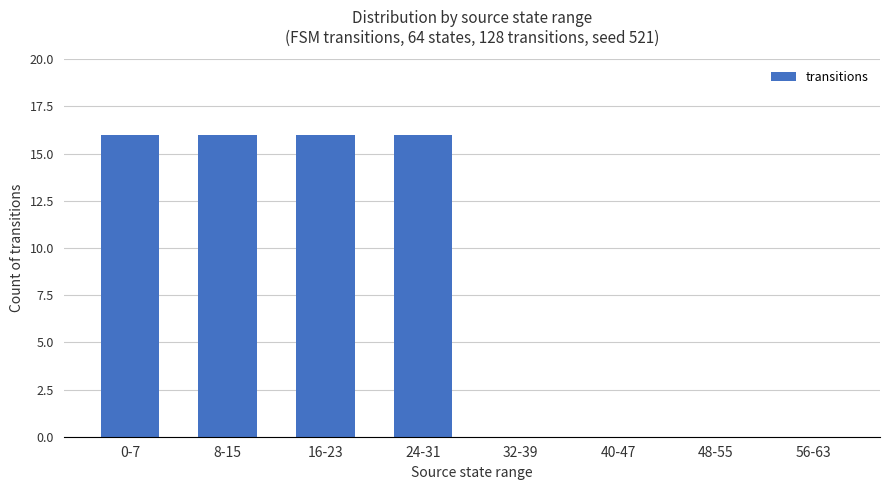

Which has a higher value, 24-31 or 32-39?

24-31